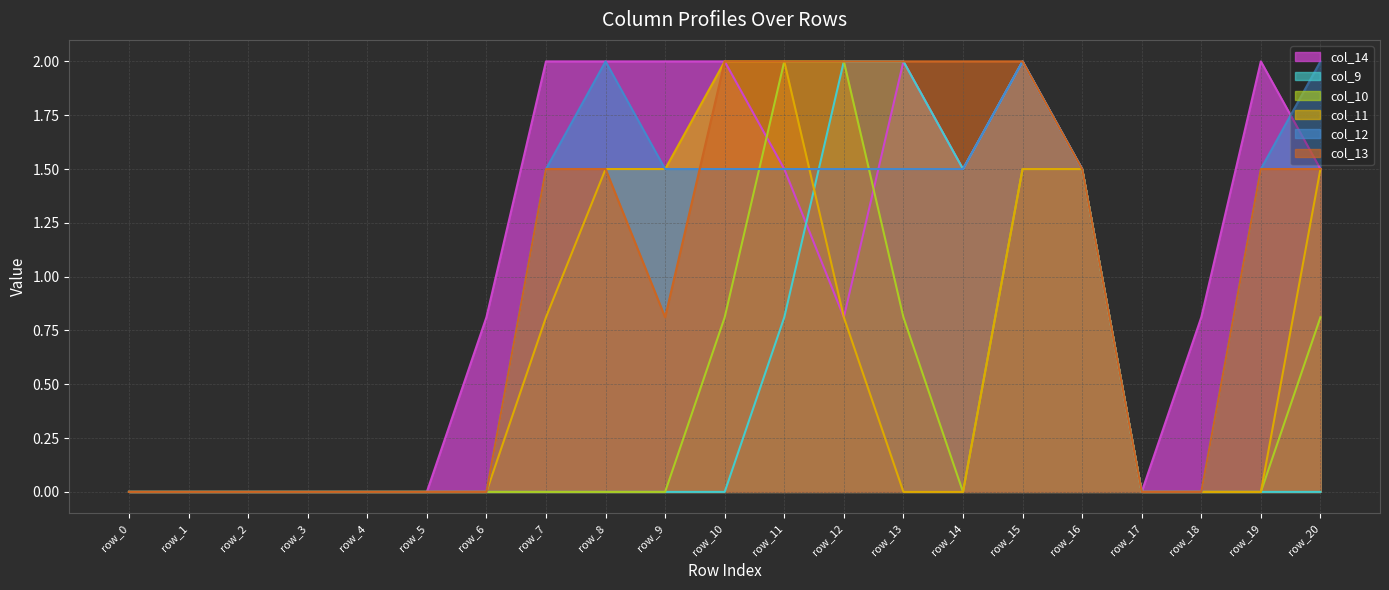

Count the number of data series in this chart.

6